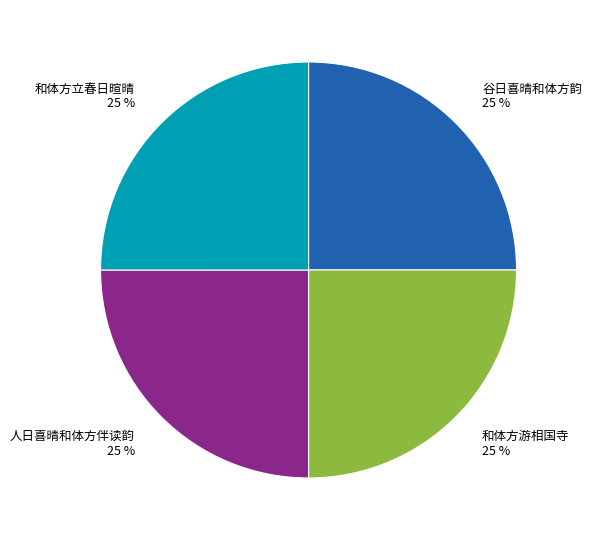

Approximately how many times larger is the value at 和体方游相国寺 compared to 和体方立春日暄晴?

1.0